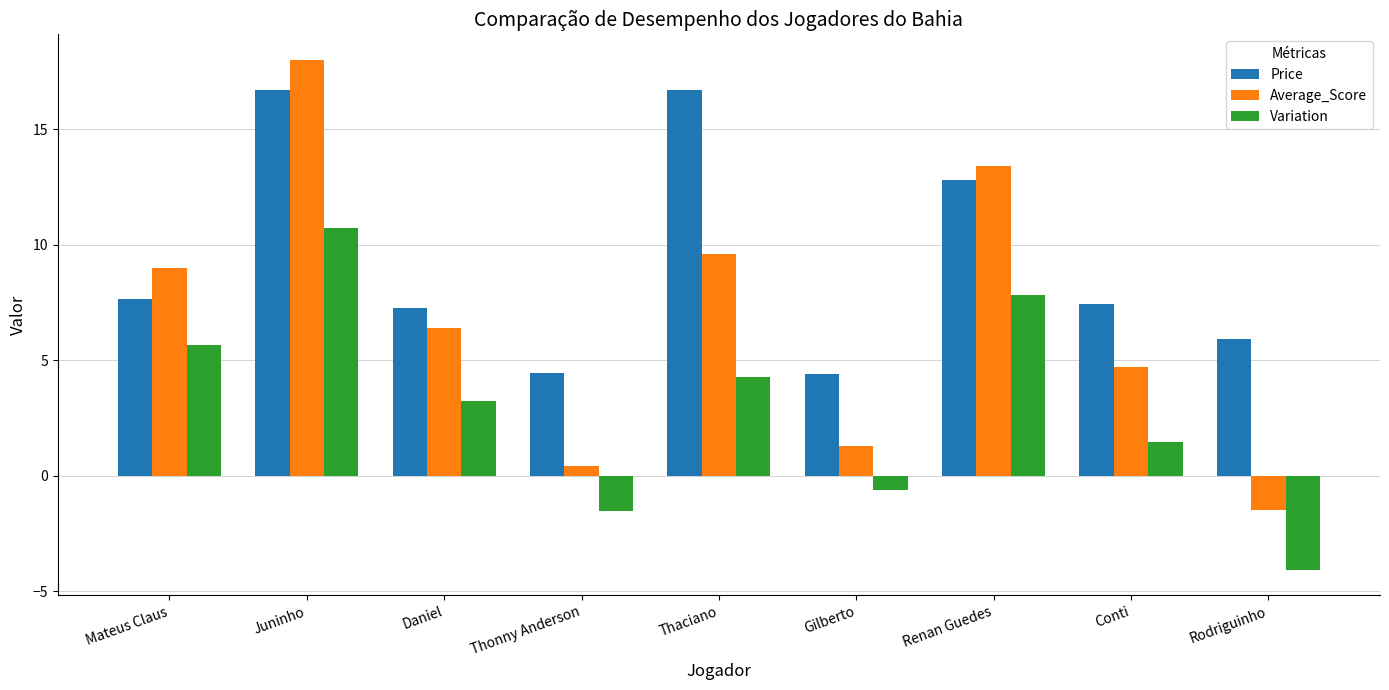

Rank the categories by Average_Score value from highest to lowest.

Juninho, Renan Guedes, Thaciano, Mateus Claus, Daniel, Conti, Gilberto, Thonny Anderson, Rodriguinho